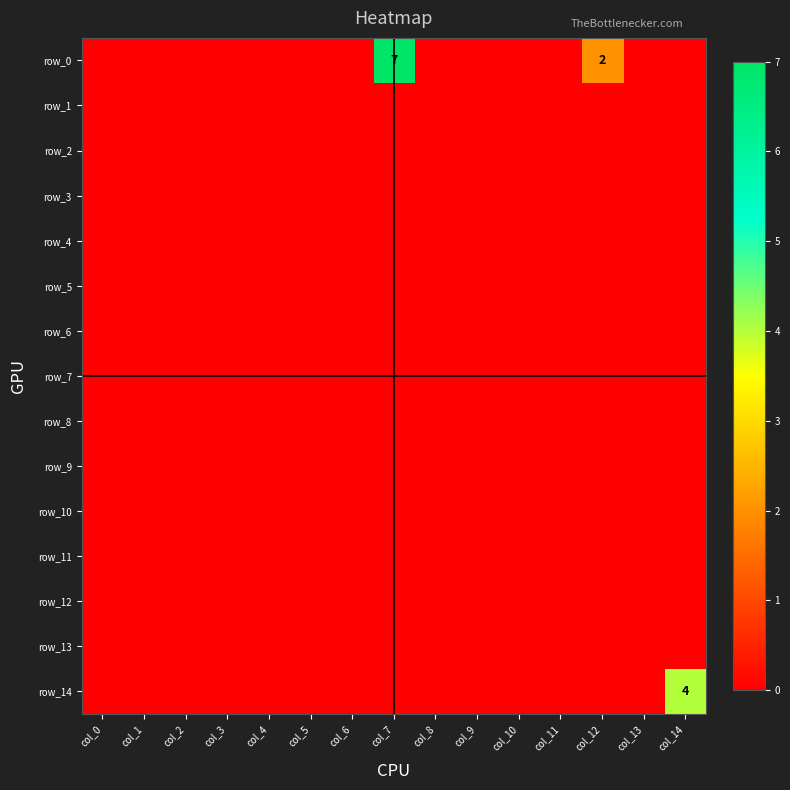

True or false: row_0 has a value of 0 at col_11.

True